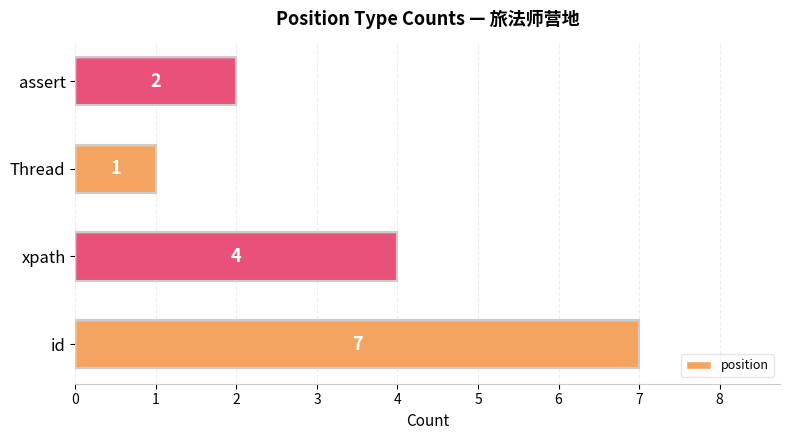

What is the sum of the values at Thread and id?

8